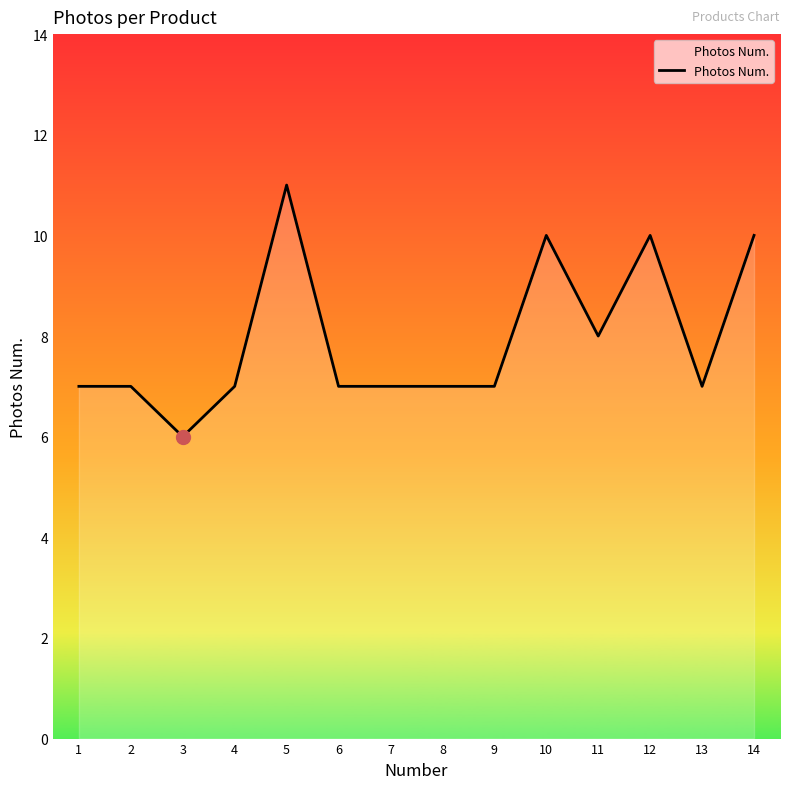

The chart shows a value of 11 at 5. True or false?

True